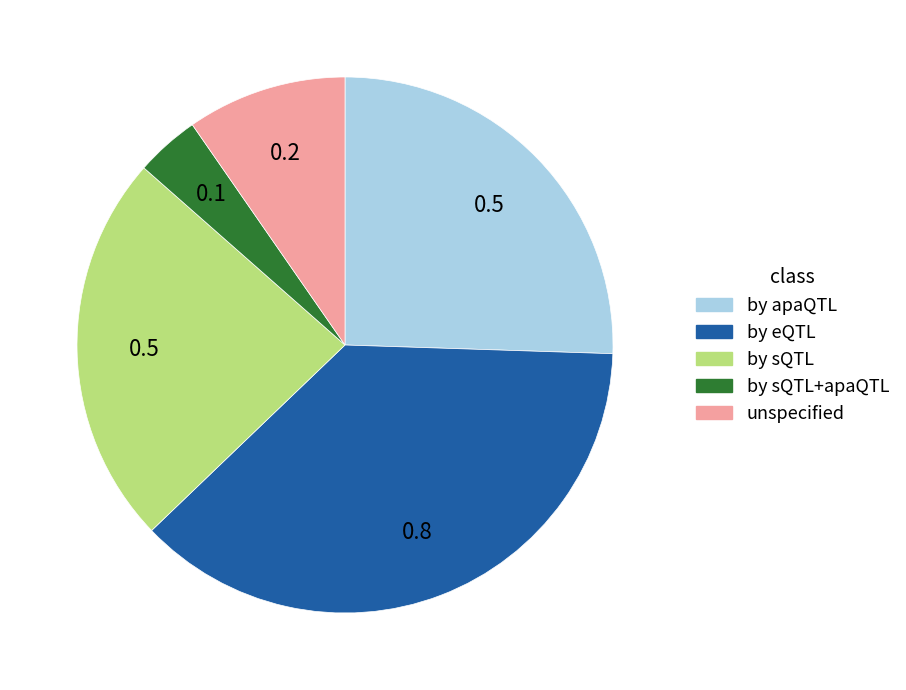

Is there a majority slice in this chart?

No